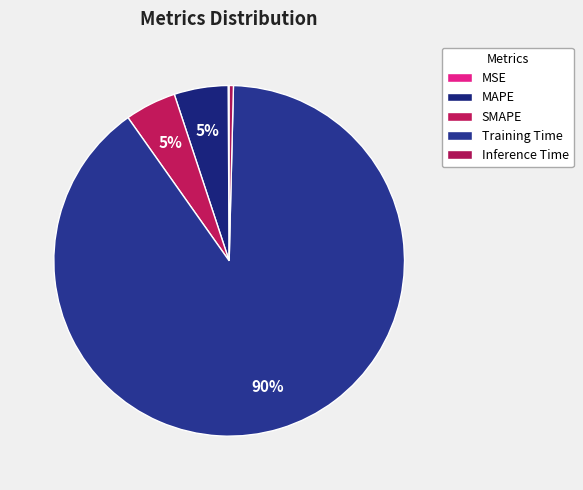

To the nearest percent, what is the combined percentage of MAPE and Inference Time?

5%